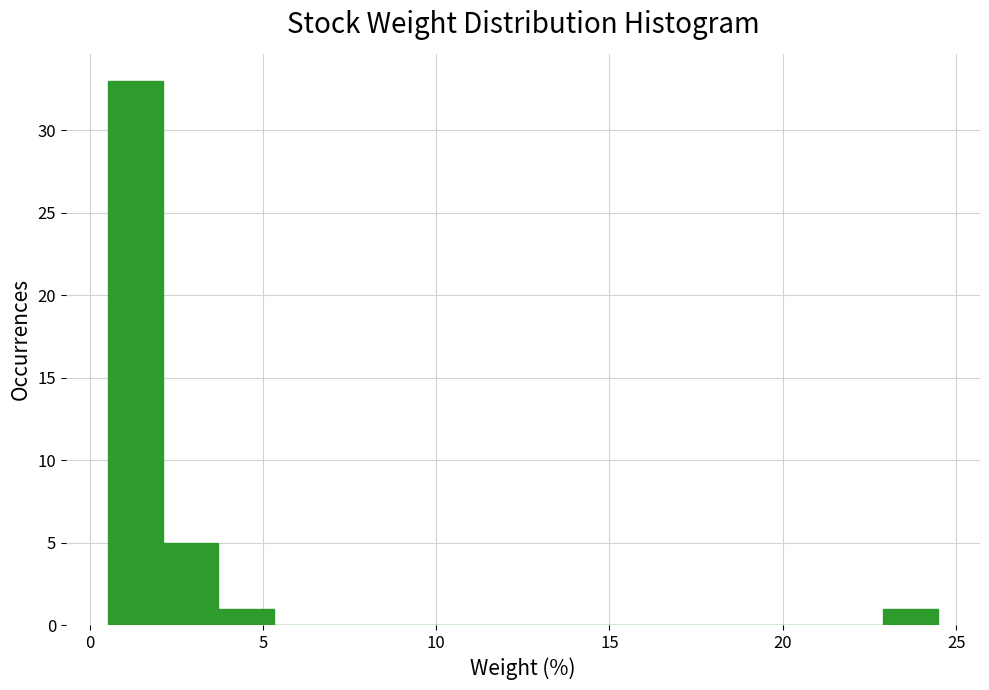

Read against the x-axis, roughly where is the centre of the tallest bar?

1.5